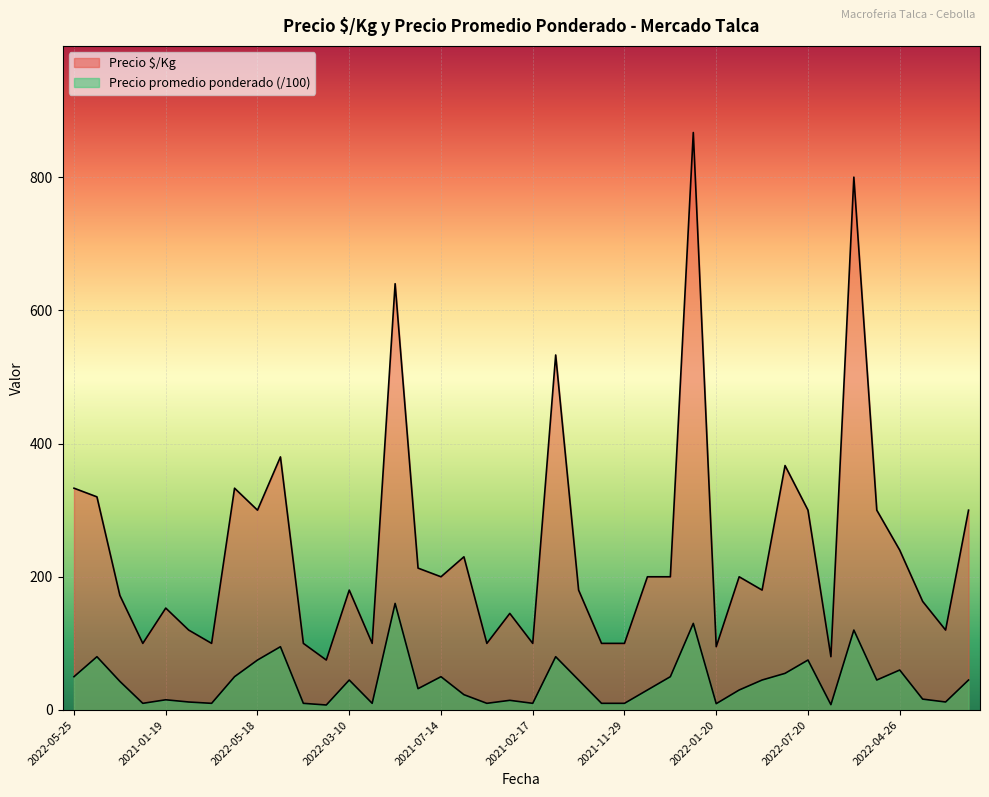

Where is Precio $/Kg nearest to the value 471?

2022-03-14